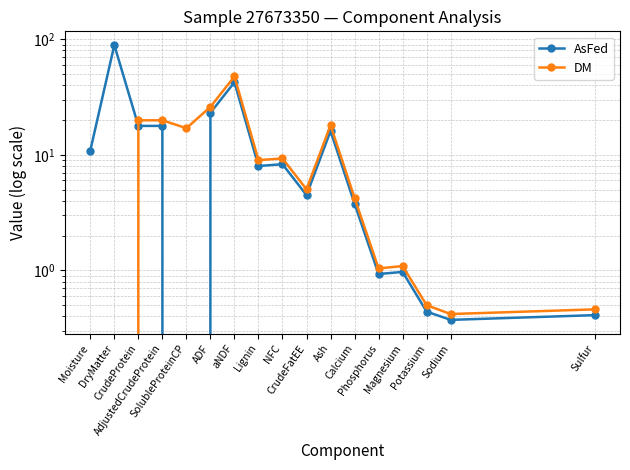

Where is the first local minimum for DM?

SolubleProteinCP